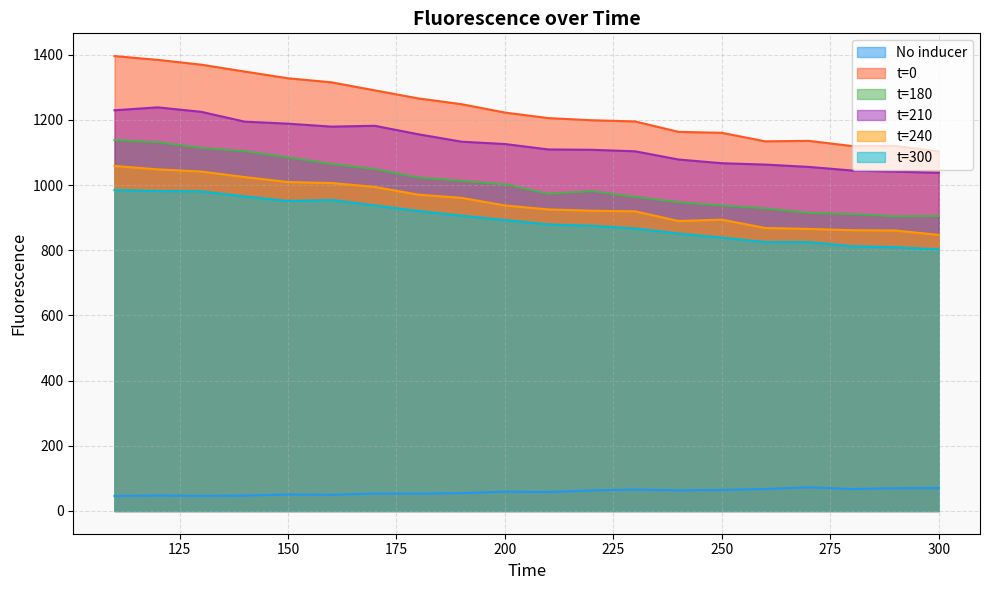

Between 160 and 270, which is larger?

270